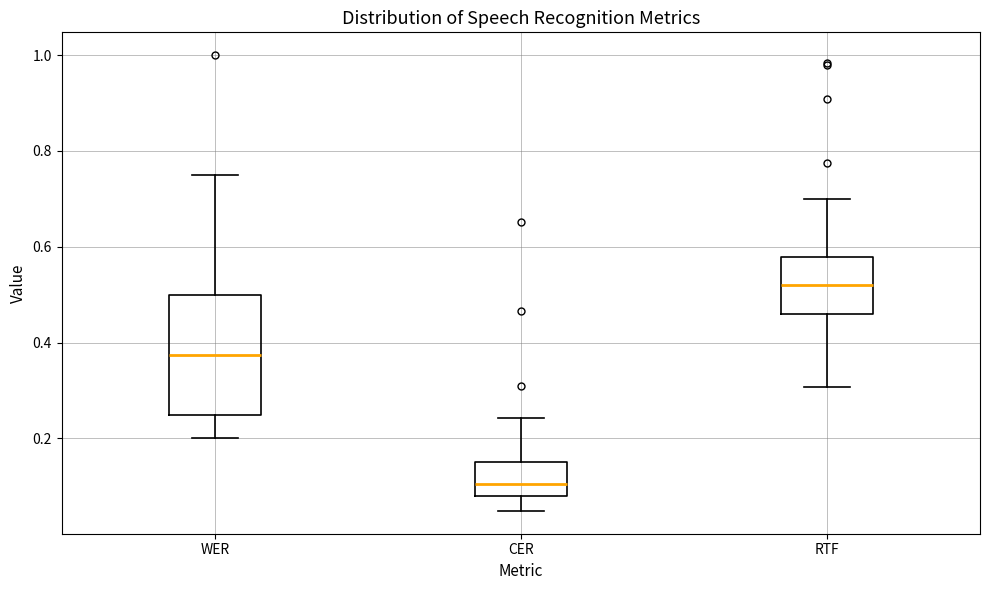

Reading left to right, transcribe this box plot: for each box, give where its median line is, the range the box spans, and where its two whiskers end, as read against the y-axis. The values are not printed on the chart, so give them approximately, as read against the axis.

WER: median 0.38, box 0.26 to 0.50, whiskers 0.20 to 0.76
CER: median 0.10, box 0.08 to 0.16, whiskers 0.04 to 0.24
RTF: median 0.52, box 0.46 to 0.58, whiskers 0.30 to 0.70